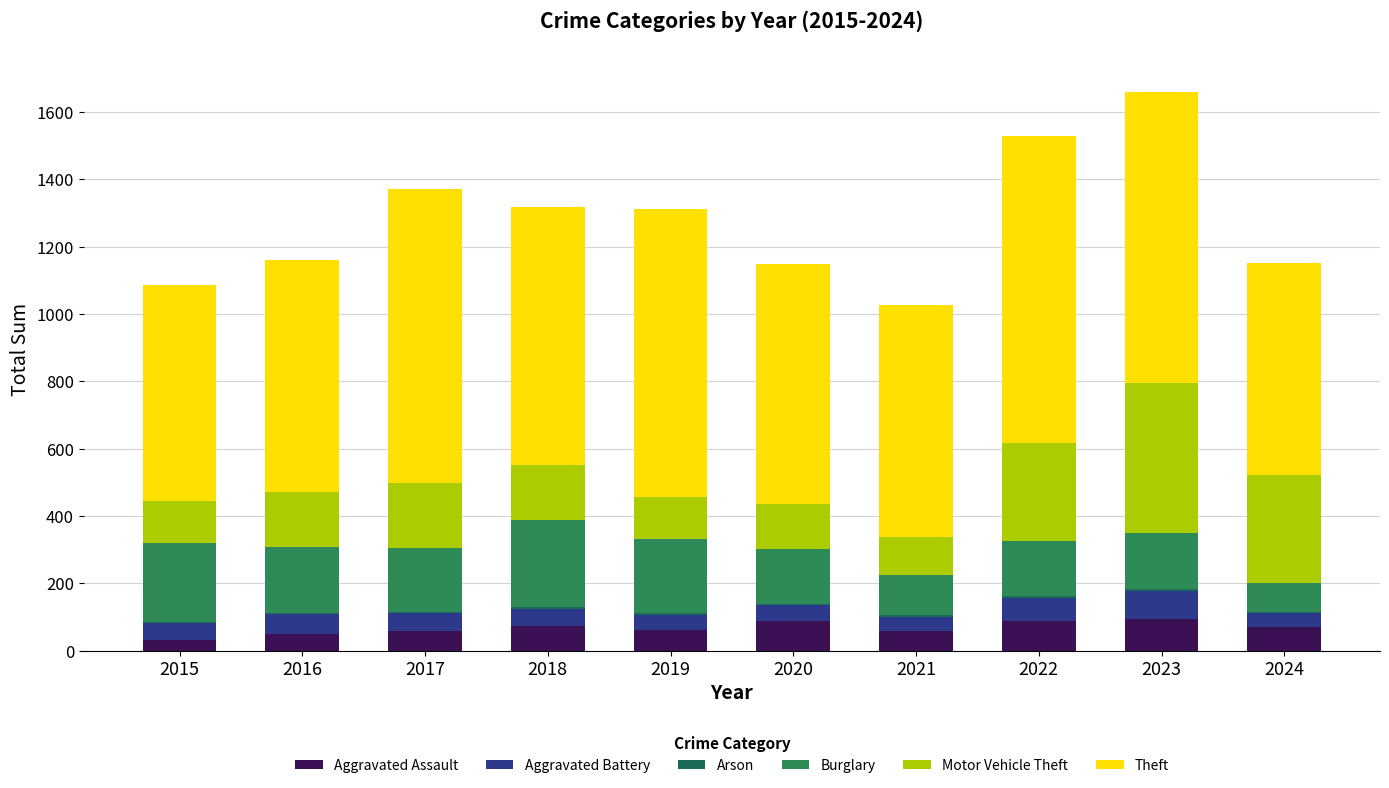

How many series are shown in this chart?

6